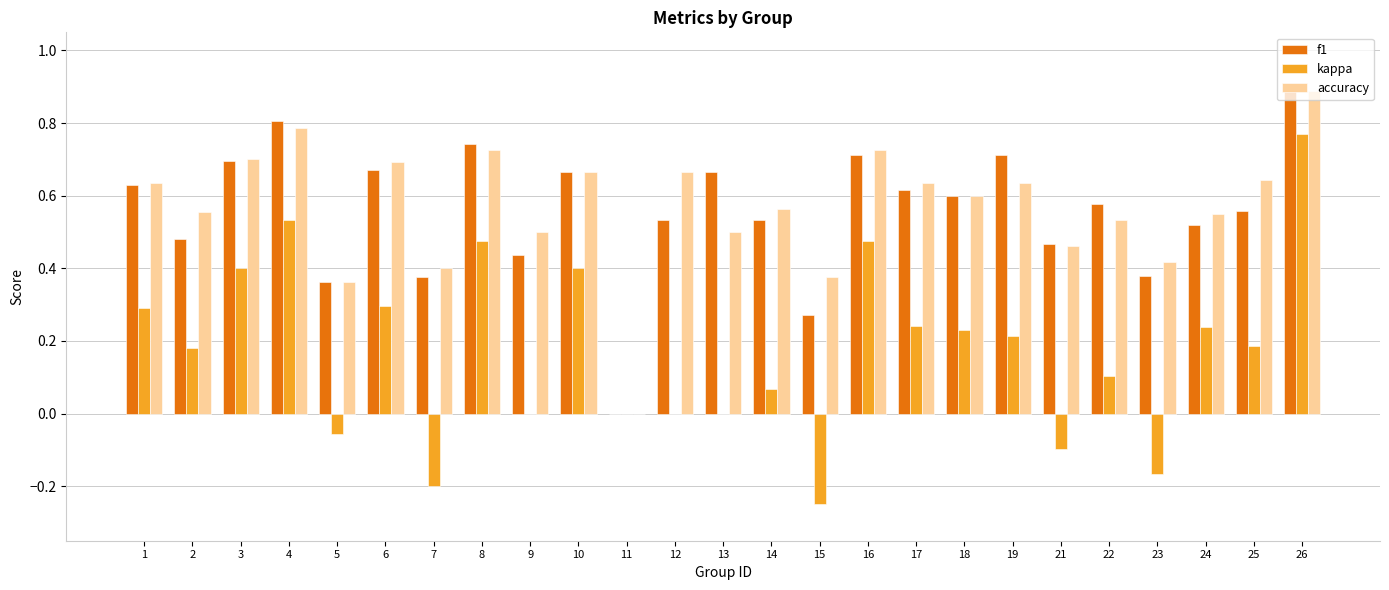

The value of accuracy at 15 is 0.5. True or false?

False